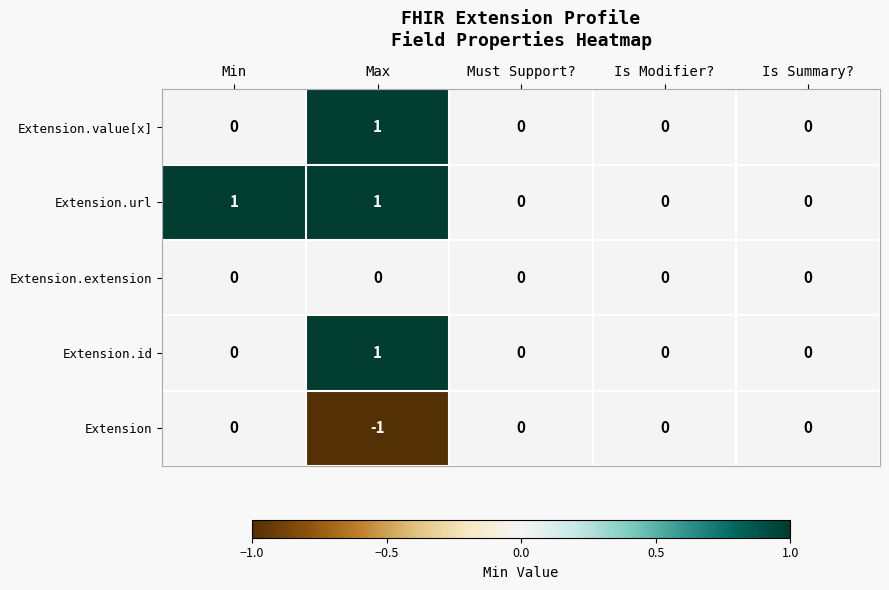

The Extension.id series shows 2 at Max. True or false?

False